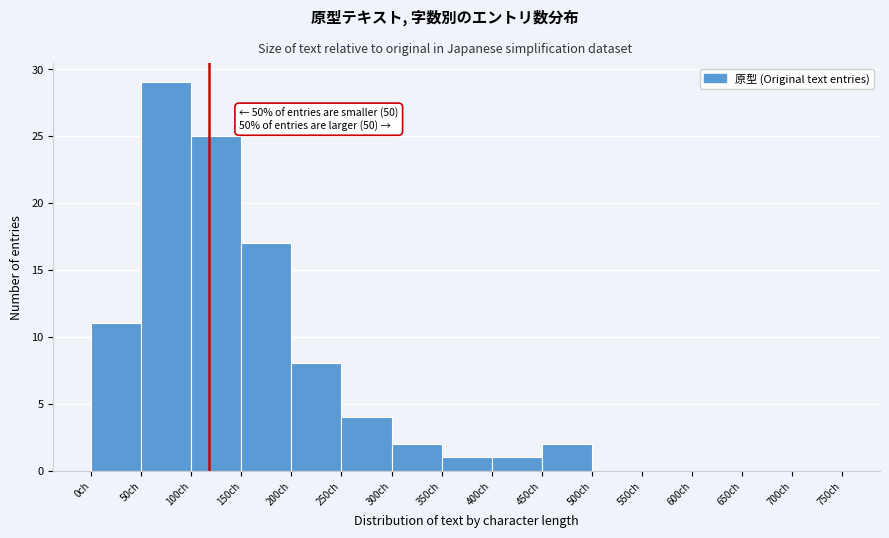

Which range on the x-axis has the tallest bar?

50 to 100